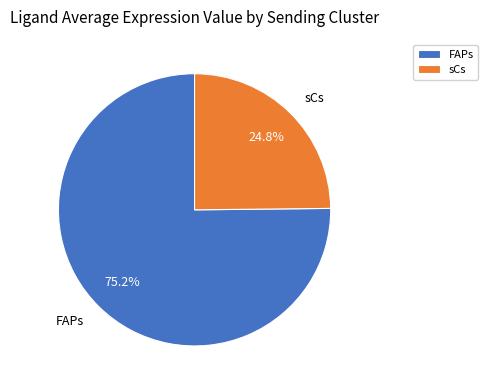

True or false: sCs accounts for 25% of the total.

True